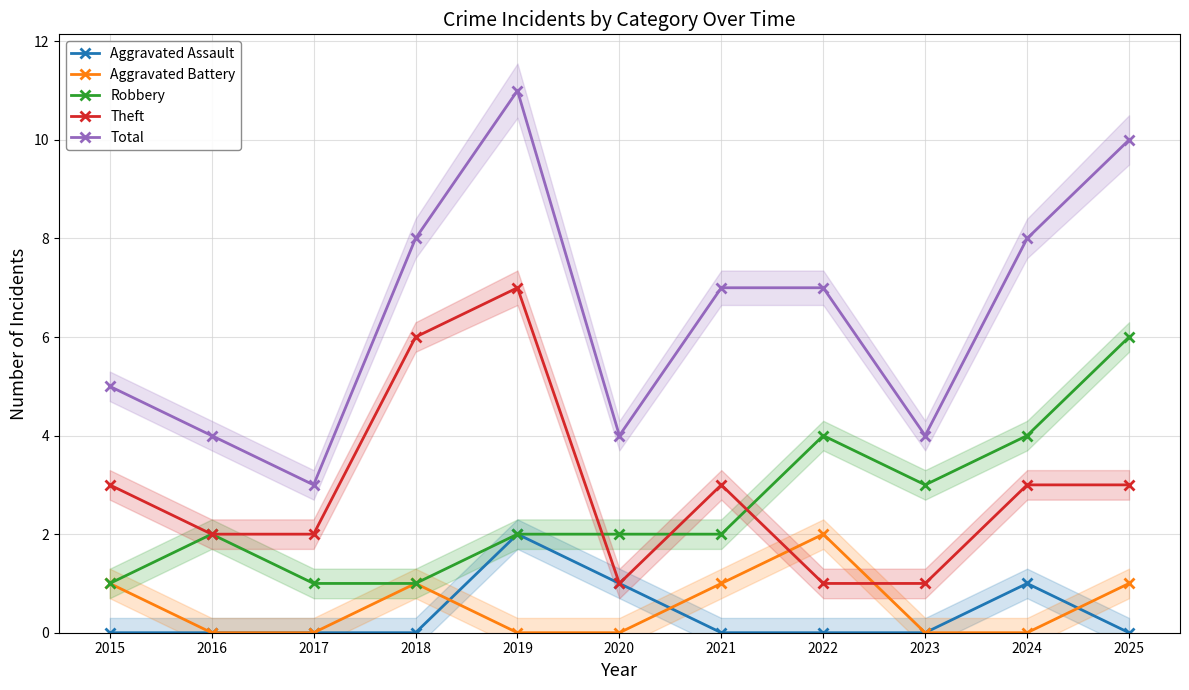

How many lines are shown in the chart?

5